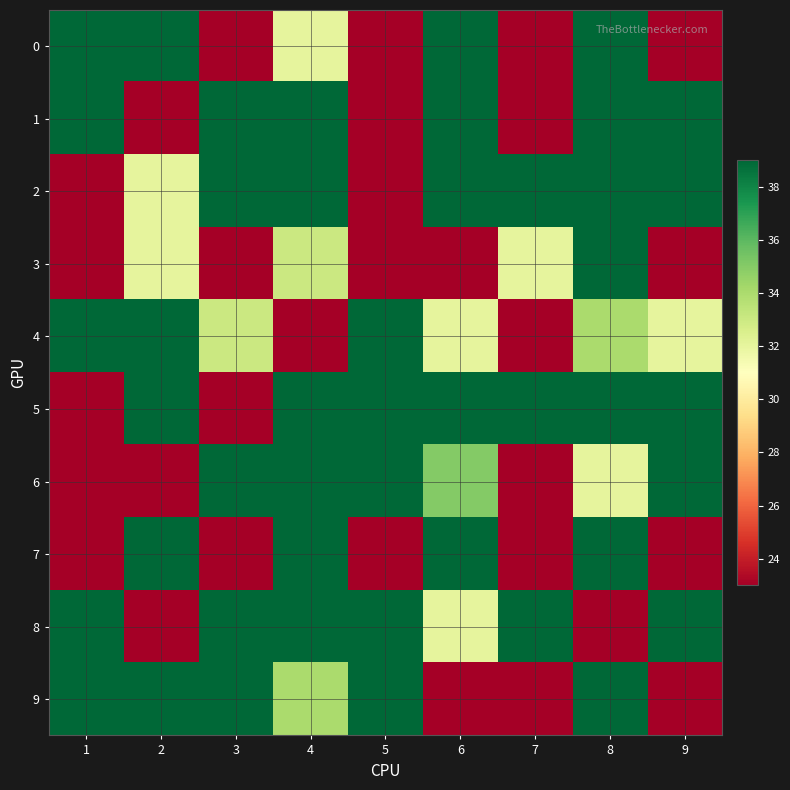

What is the spread (max minus min) of values at 9?

16